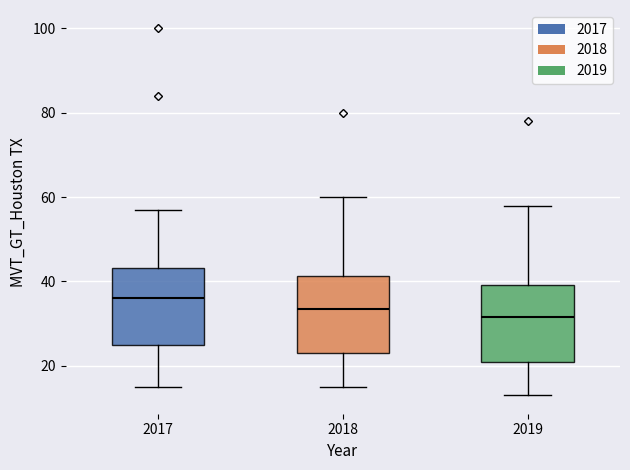

Where does the upper whisker of the box at x = 2017 end on the y-axis? The values are not printed on the chart, so give them approximately, as read against the axis.

58